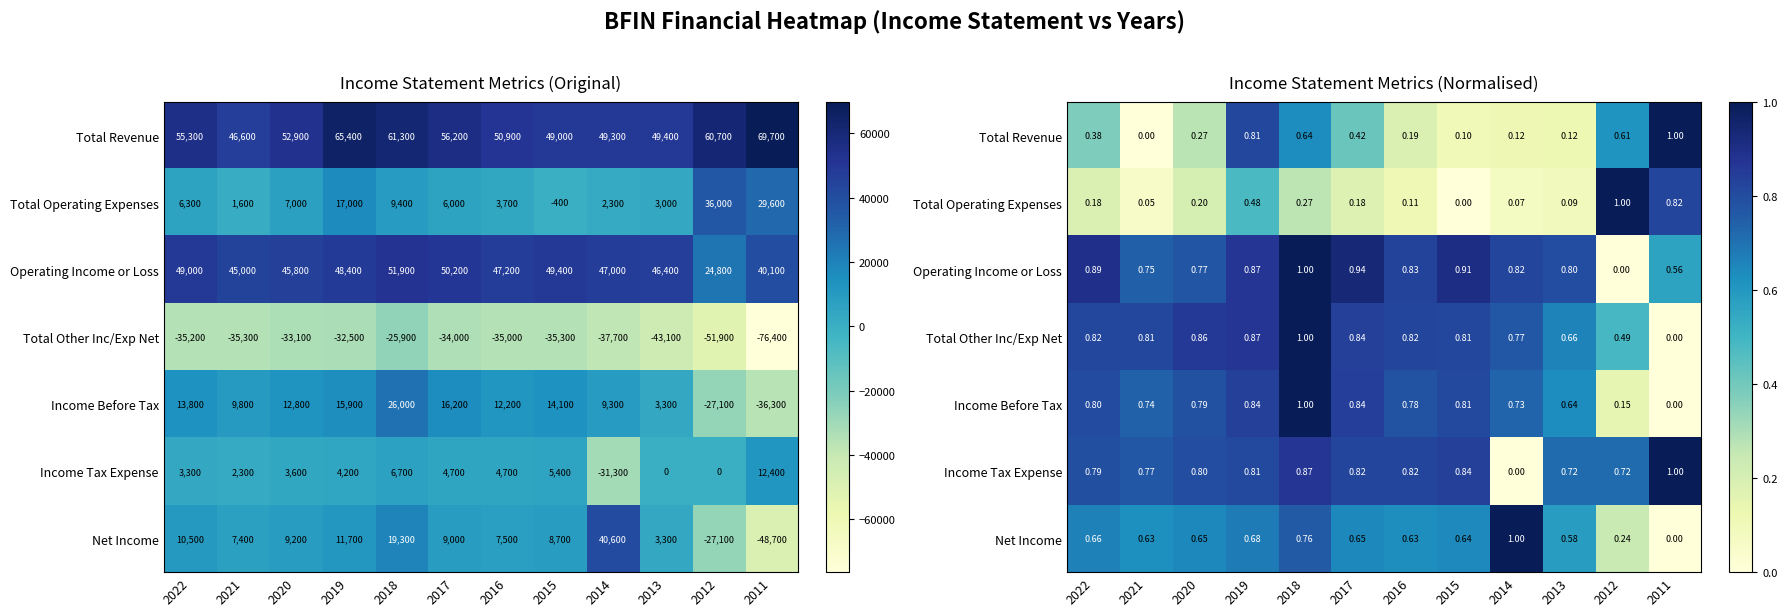

Is the value of Net Income at 2012 greater than the value of Income Tax Expense at 2011?

No